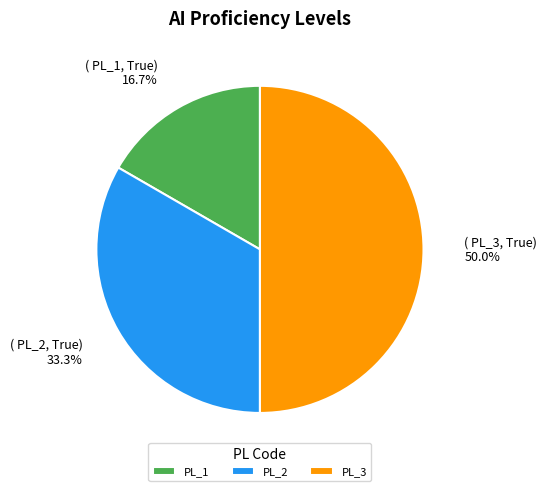

True or false: PL_3 accounts for 60% of the total.

False